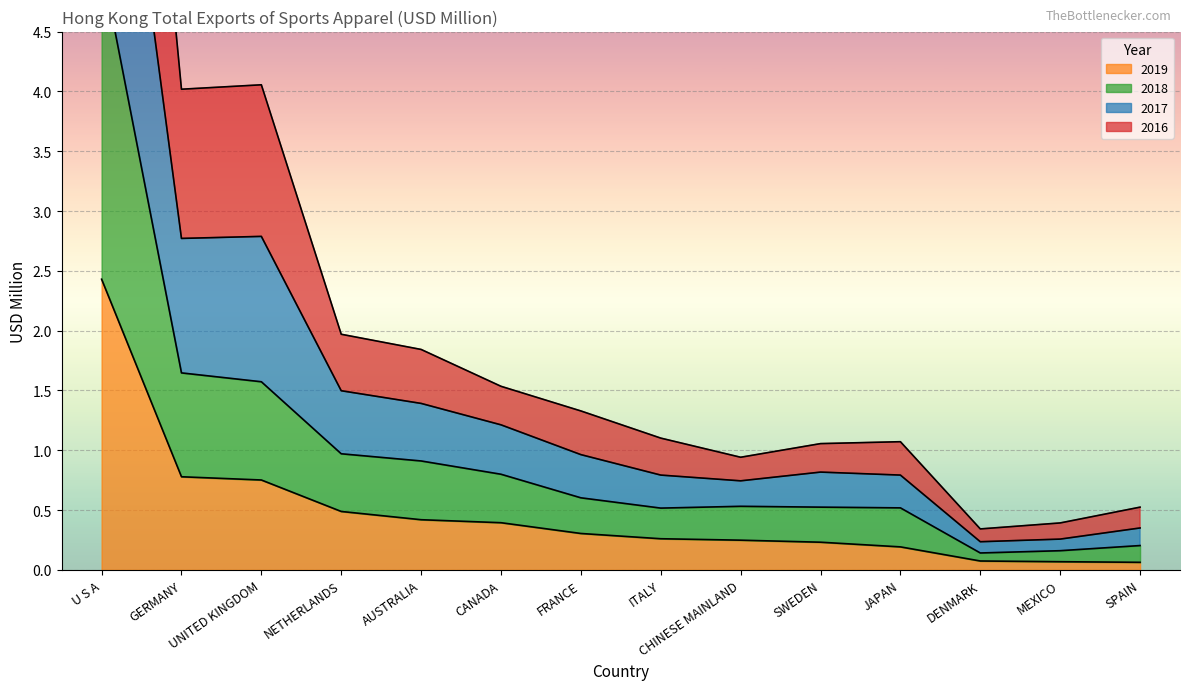

Which category has the highest value in the 2019 series?

U S A